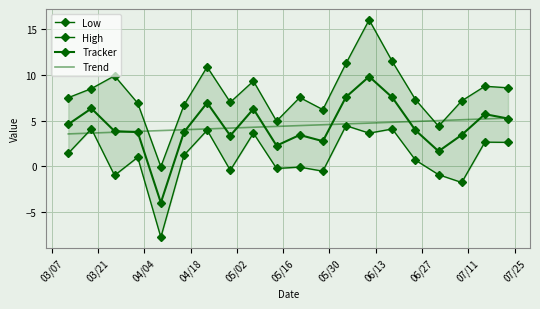

Reading right to left, extract all data points from this chart.

Low: 2.6	2.6	-1.8	-0.9	0.7	4.1	3.6	4.4	-0.5	-0.1	-0.2	3.6	-0.4	4.0	1.2	-7.7	1.0	-1.0	4.1	1.4
High: 8.6	8.7	7.1	4.4	7.3	11.4	16.0	11.2	6.2	7.5	4.9	9.3	7.0	10.8	6.7	-0.0	6.9	9.9	8.5	7.5
Tracker: 5.2	5.7	3.4	1.7	3.9	7.5	9.8	7.6	2.8	3.4	2.3	6.3	3.4	6.9	3.7	-4.0	3.7	3.8	6.3	4.6
Trend: 5.3	5.2	5.1	5.0	4.9	4.8	4.7	4.6	4.5	4.5	4.4	4.3	4.2	4.1	4.0	3.9	3.8	3.7	3.6	3.5